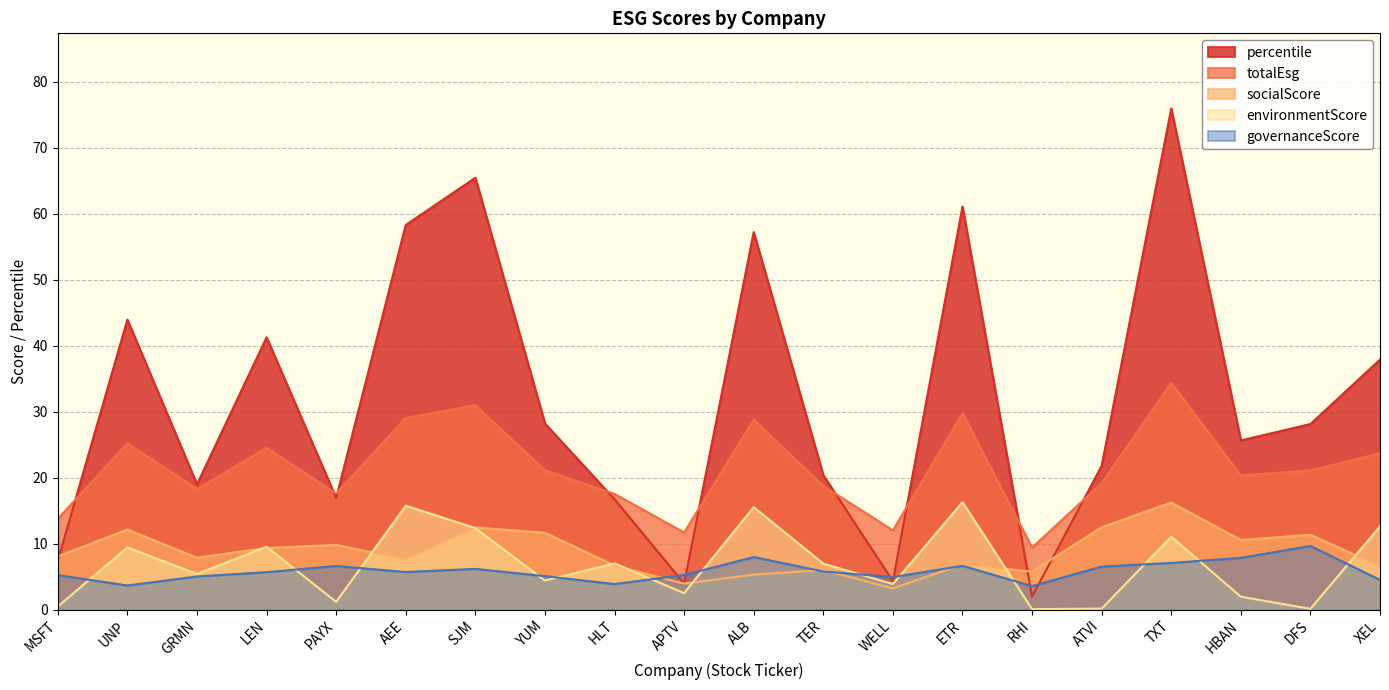

What position from the right is ALB?

10